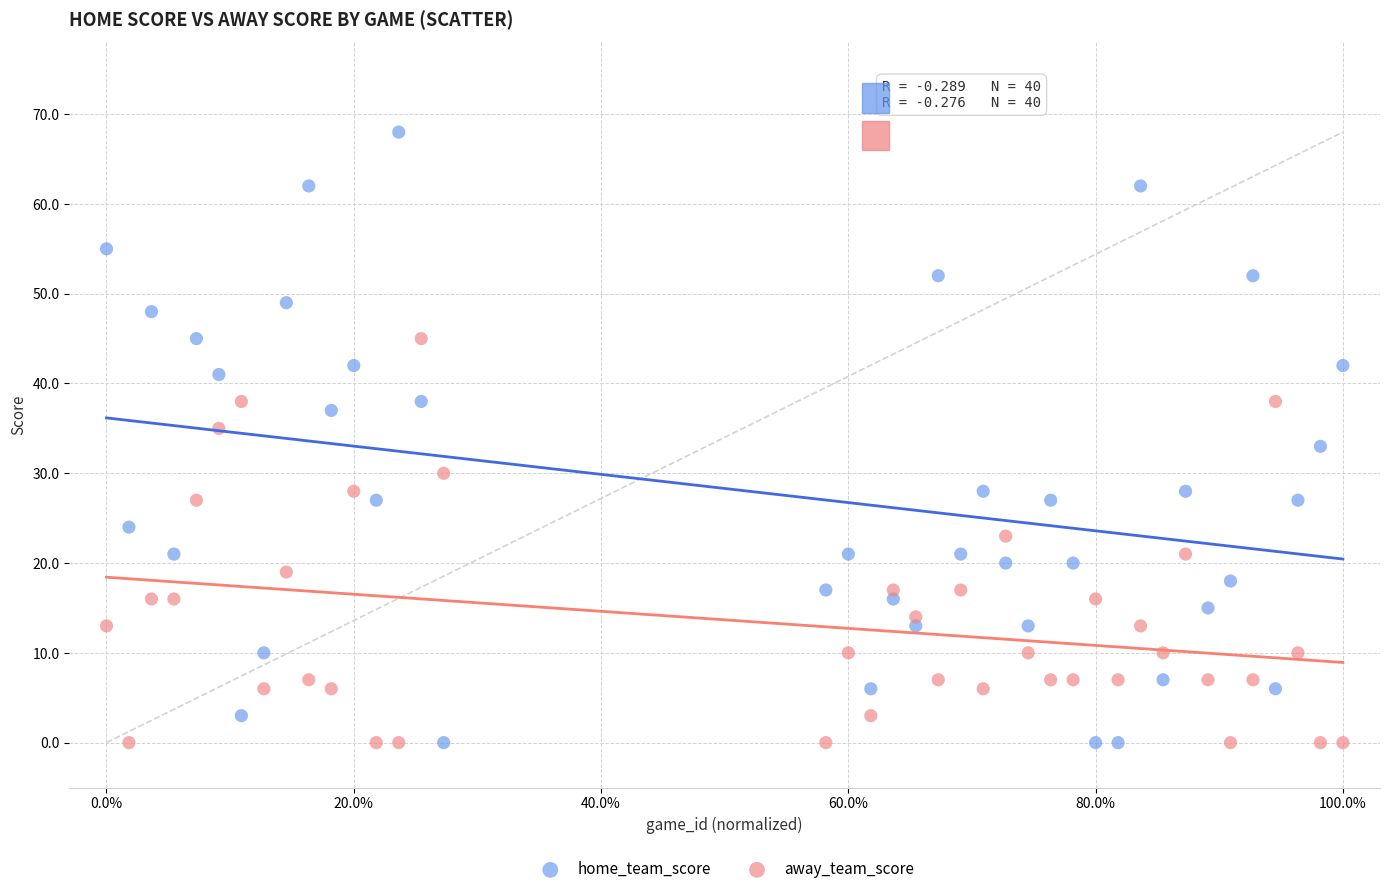

Which series reaches the maximum Y coordinate?

home_team_score